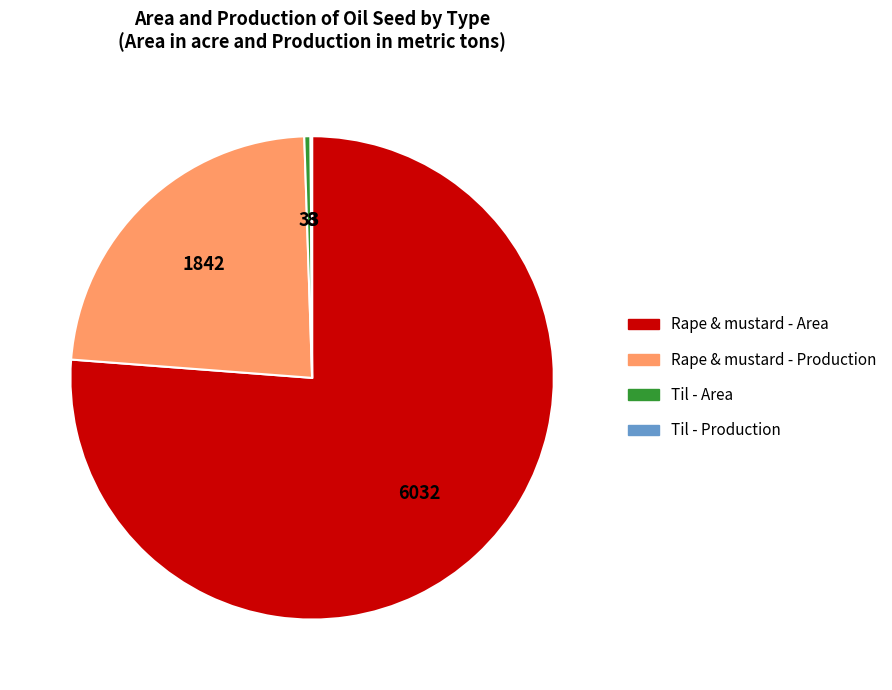

Is there any slice that represents more than half of the pie?

Yes